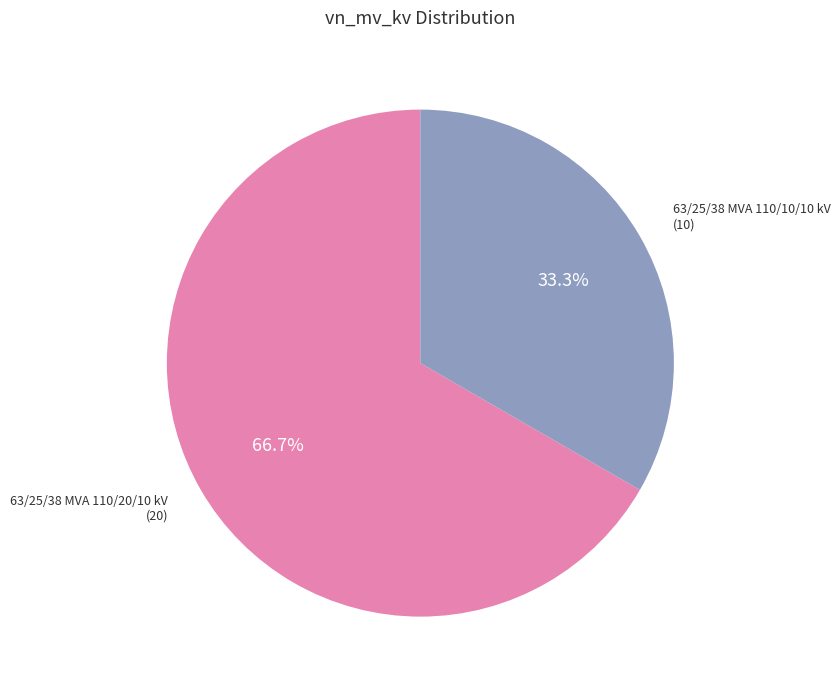

Is there a majority slice in this chart?

Yes